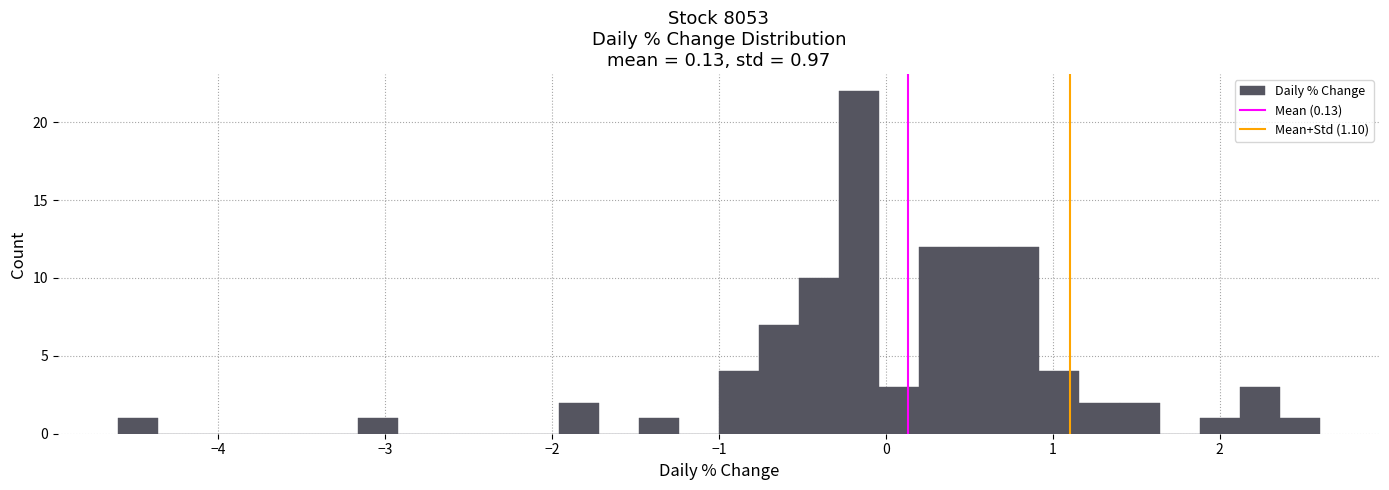

Around what value on the x-axis is the tallest bar? Give the approximate position of its centre, as read against the axis.

-0.2